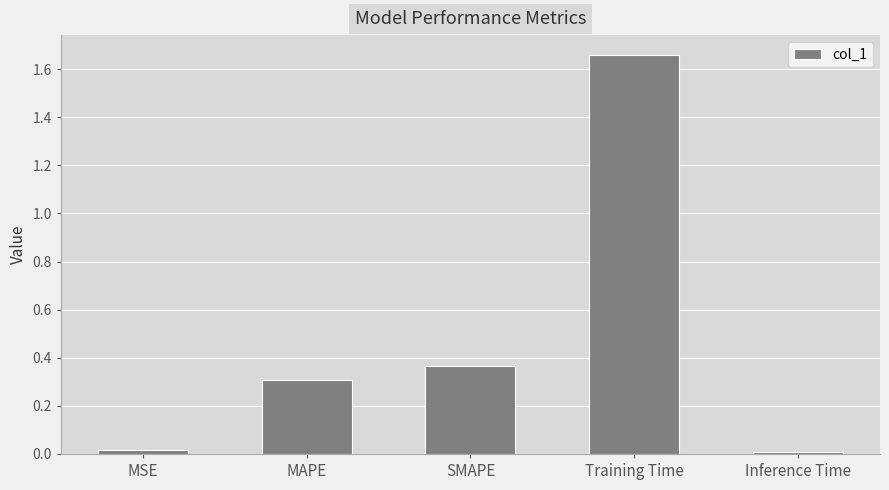

The value at MAPE is 0.3. True or false?

True